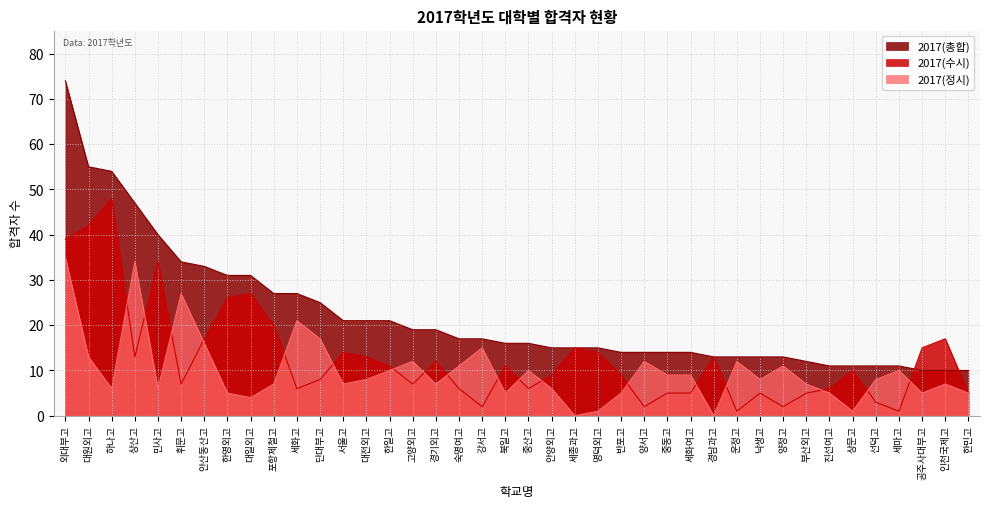

Rank the categories by 2017(정시) value from lowest to highest.

세종과고, 경남과고, 명덕외고, 상문고, 대일외고, 한영외고, 북일고, 반포고, 진선여고, 공주사대부고, 한민고, 하나고, 민사고, 안양외고, 포항제철고, 서울고, 경기외고, 부산외고, 인천국제고, 대전외고, 낙생고, 선덕고, 중동고, 세화여고, 한일고, 중산고, 세마고, 숙명여고, 양정고, 고양외고, 양서고, 운정고, 대원외고, 강서고, 안산동산고, 단대부고, 세화고, 휘문고, 상산고, 외대부고